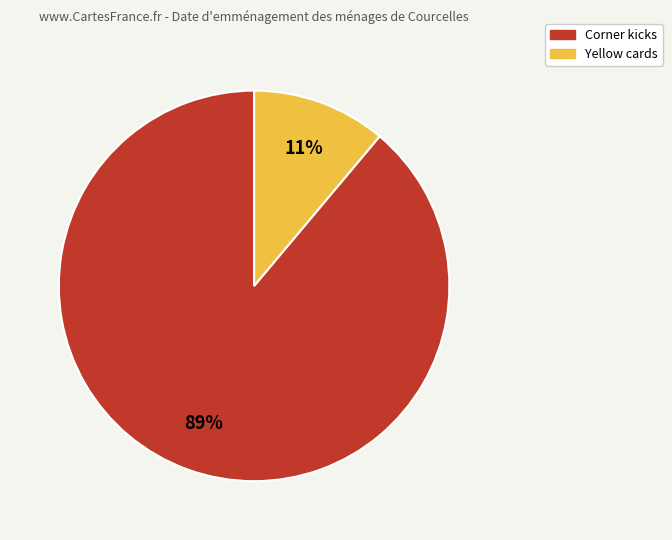

To the nearest percent, what percentage of the pie is Corner kicks?

89%